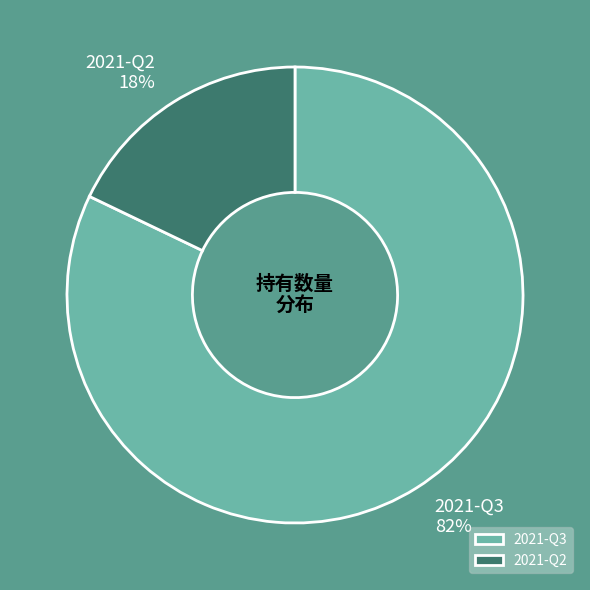

Which category has the smallest portion of the pie?

2021-Q2